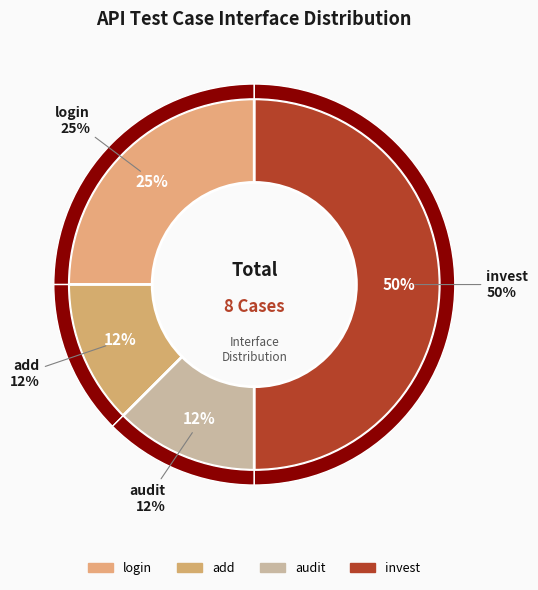

To the nearest percent, what is the difference between the largest and smallest slice percentages?

38%